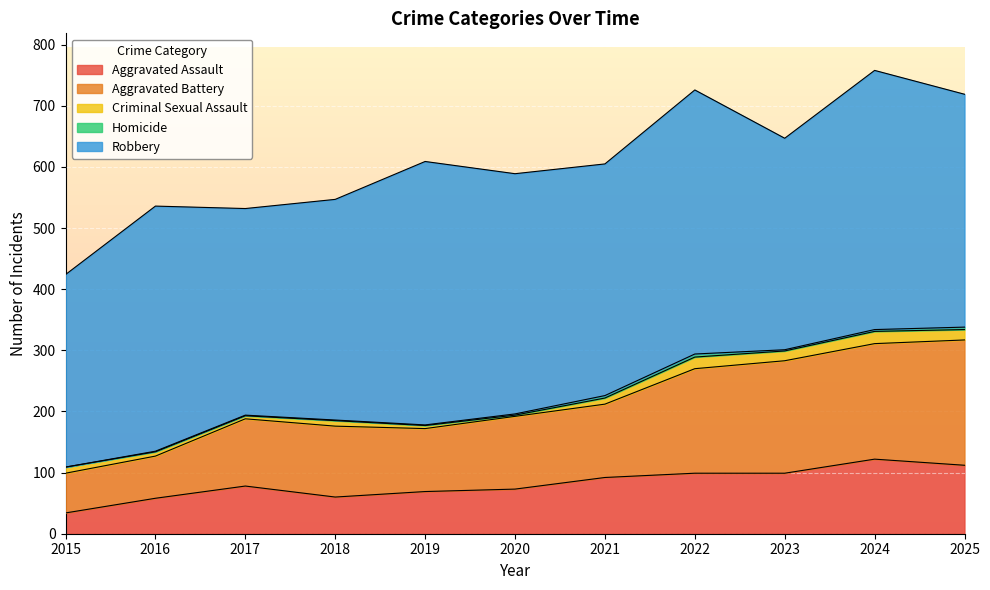

Rank the series by their maximum value, from highest to lowest.

Robbery, Aggravated Battery, Aggravated Assault, Criminal Sexual Assault, Homicide